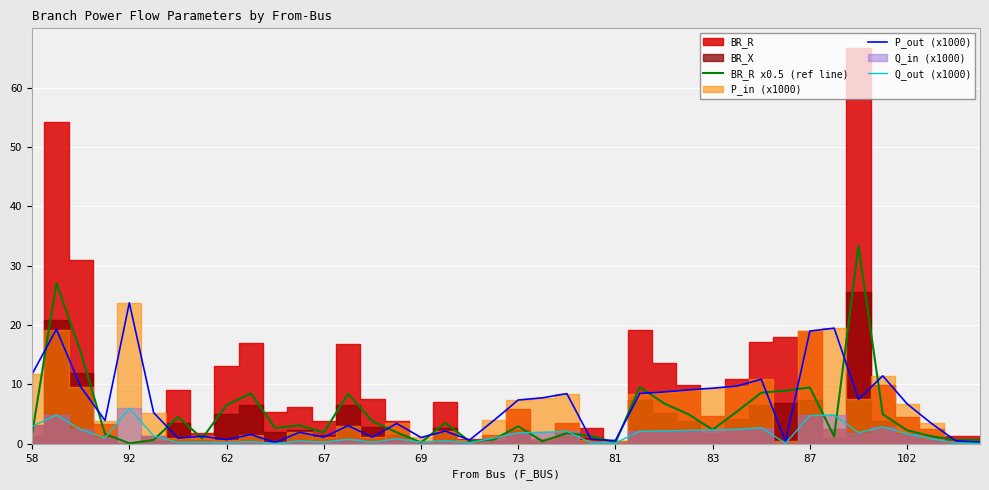

Where does the P_out (x1000) series first go above 3?

58